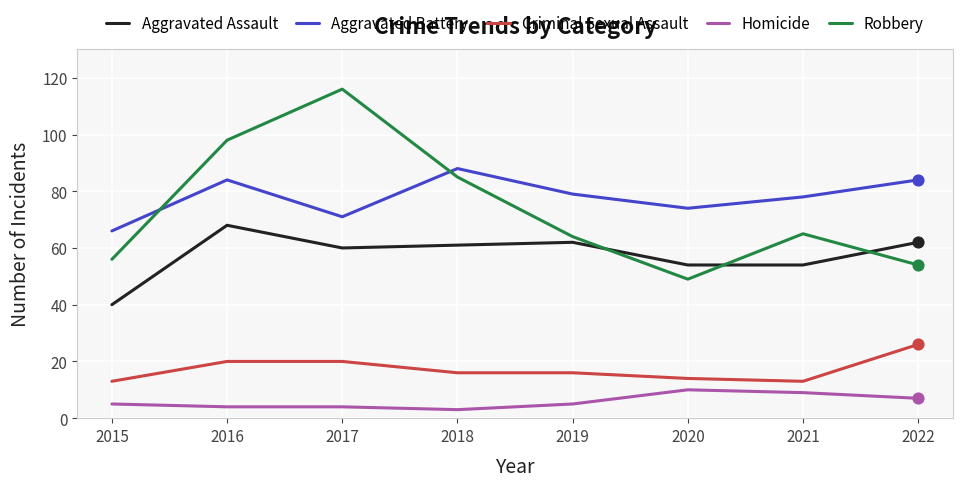

Which series changed the most between 2015 and 2022?

Aggravated Assault